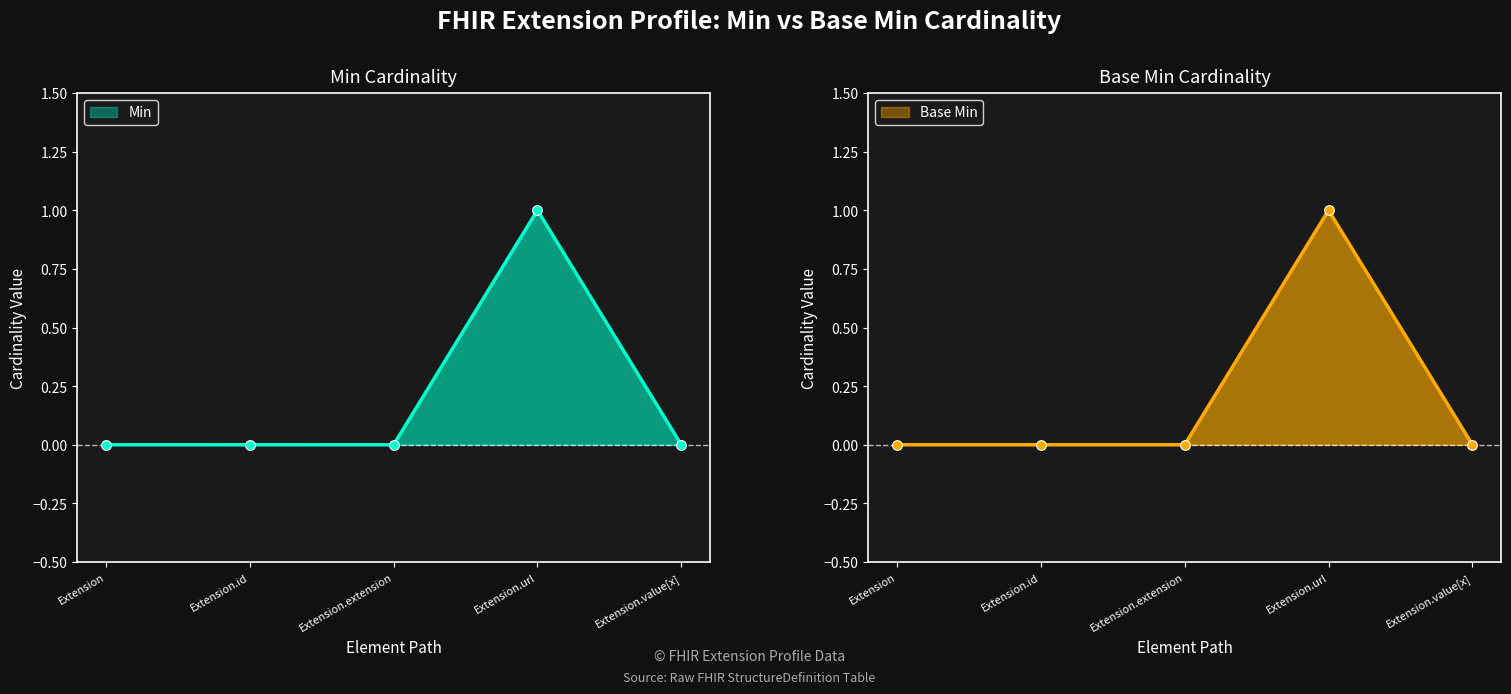

True or false: Base Min has more than 1 interior local peaks.

False